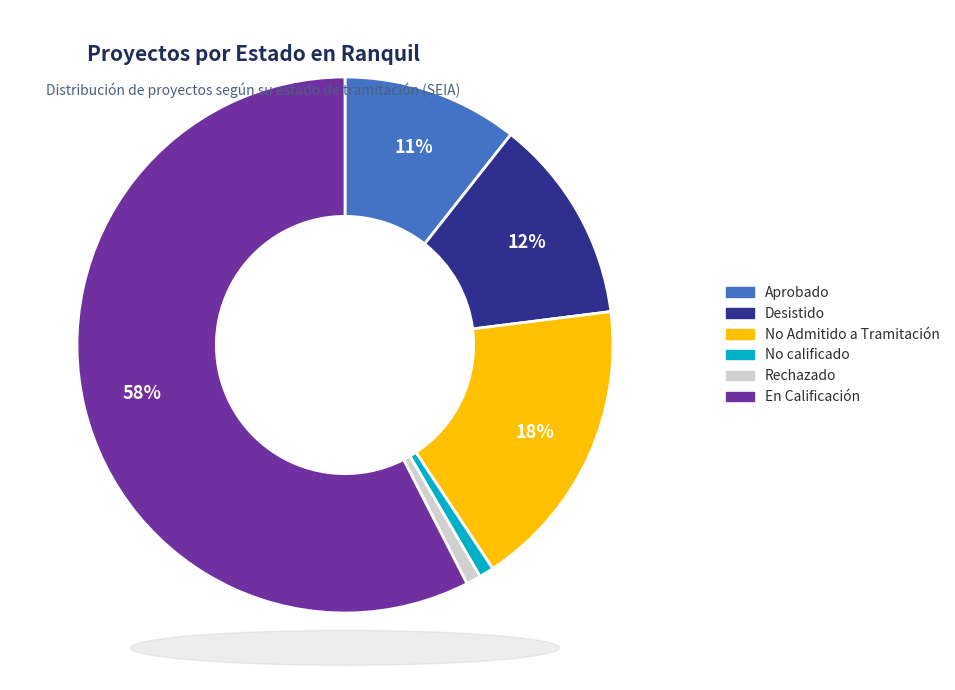

To the nearest percent, what is the average slice percentage?

17%